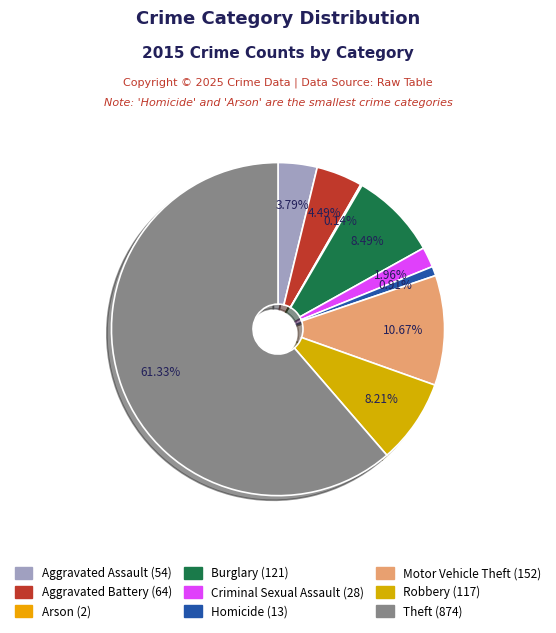

Which slice represents more than half of the pie?

Theft